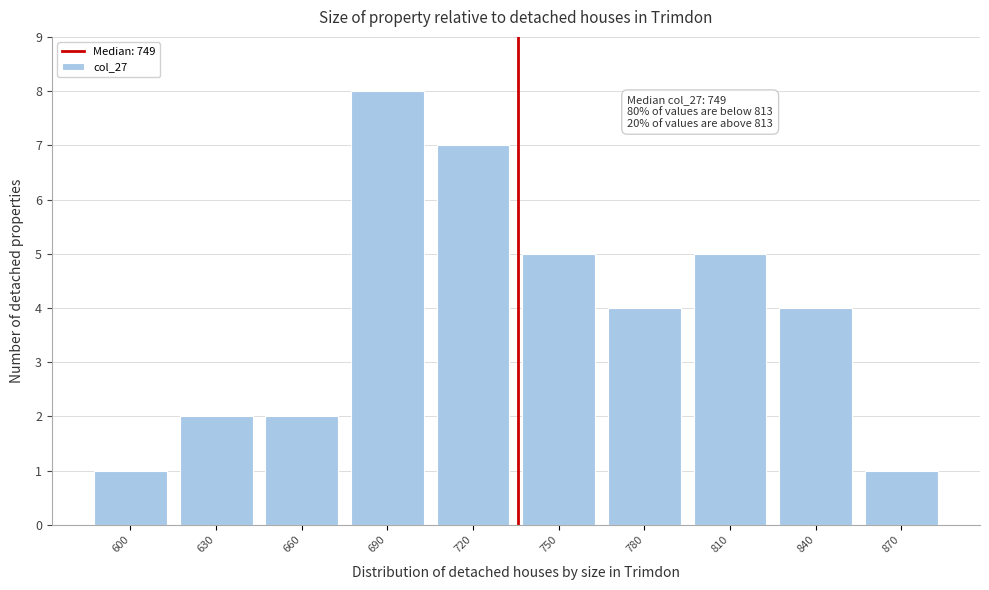

Reading left to right, extract all data points from this chart.

600=1	630=2	660=2	690=8	720=7	750=5	780=4	810=5	840=4	870=1